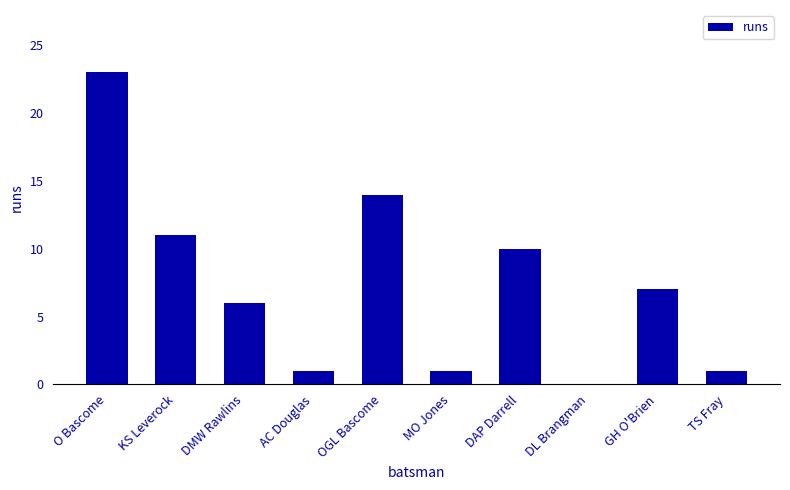

At which label is the value closest to 11?

KS Leverock